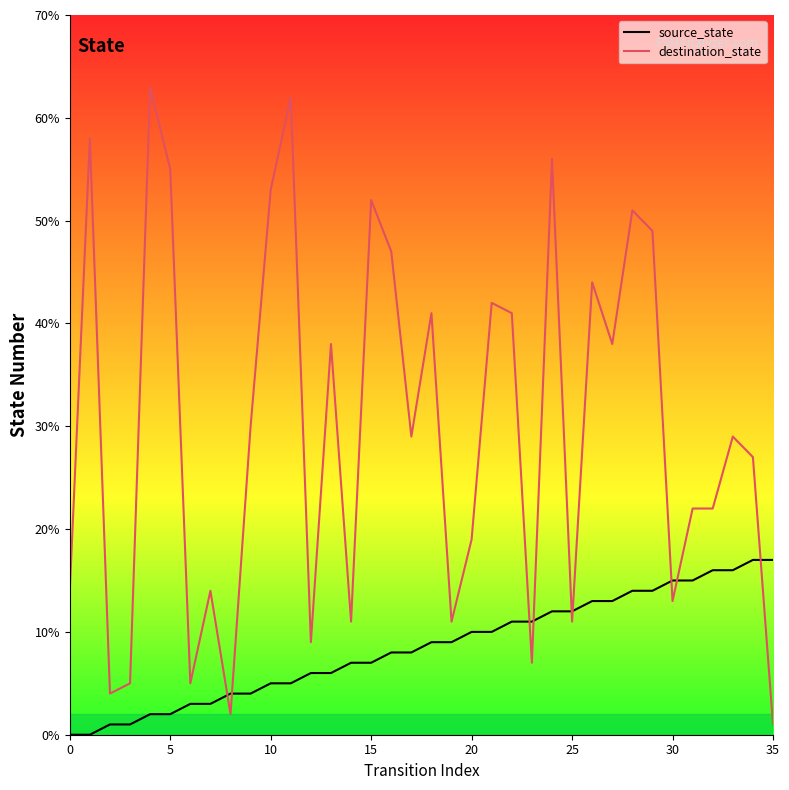

Which series has the largest total across all categories?

destination_state